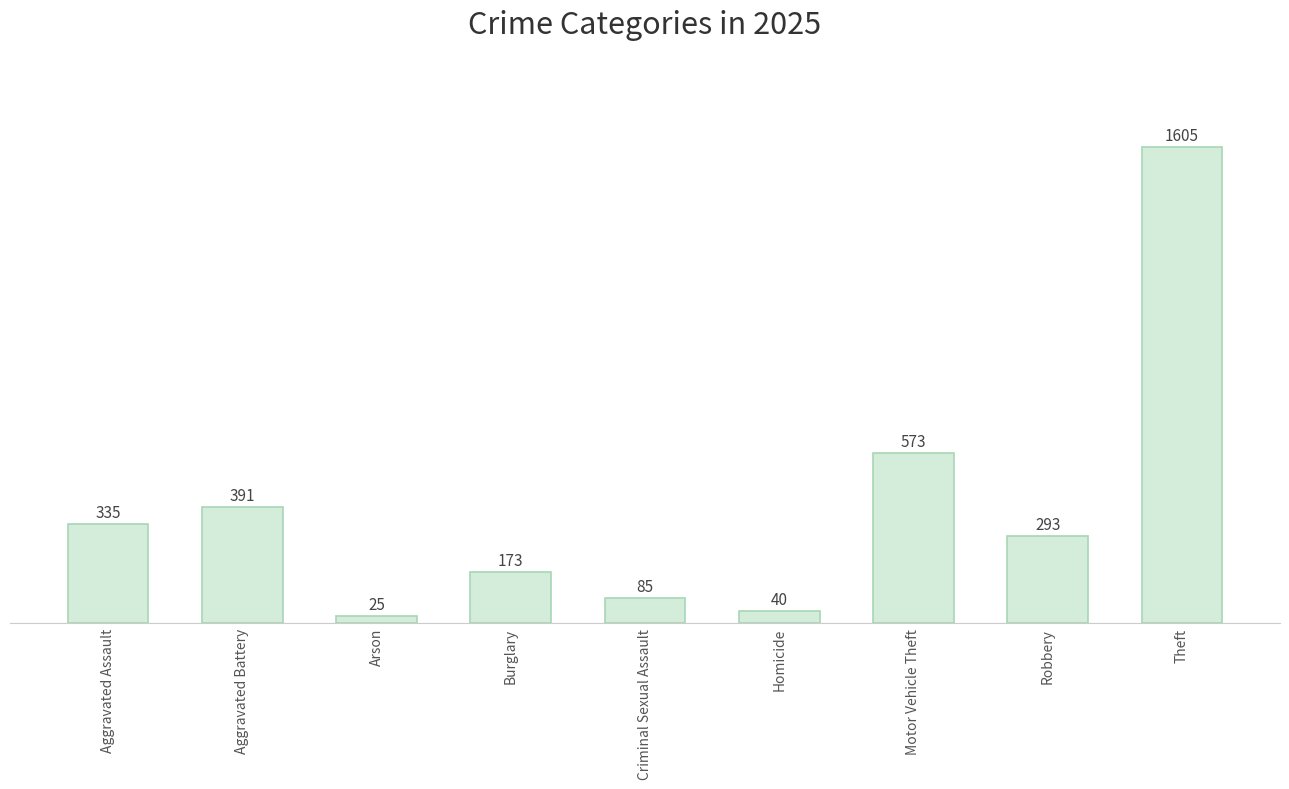

What is the label of the 2nd bar from the left?

Aggravated Battery